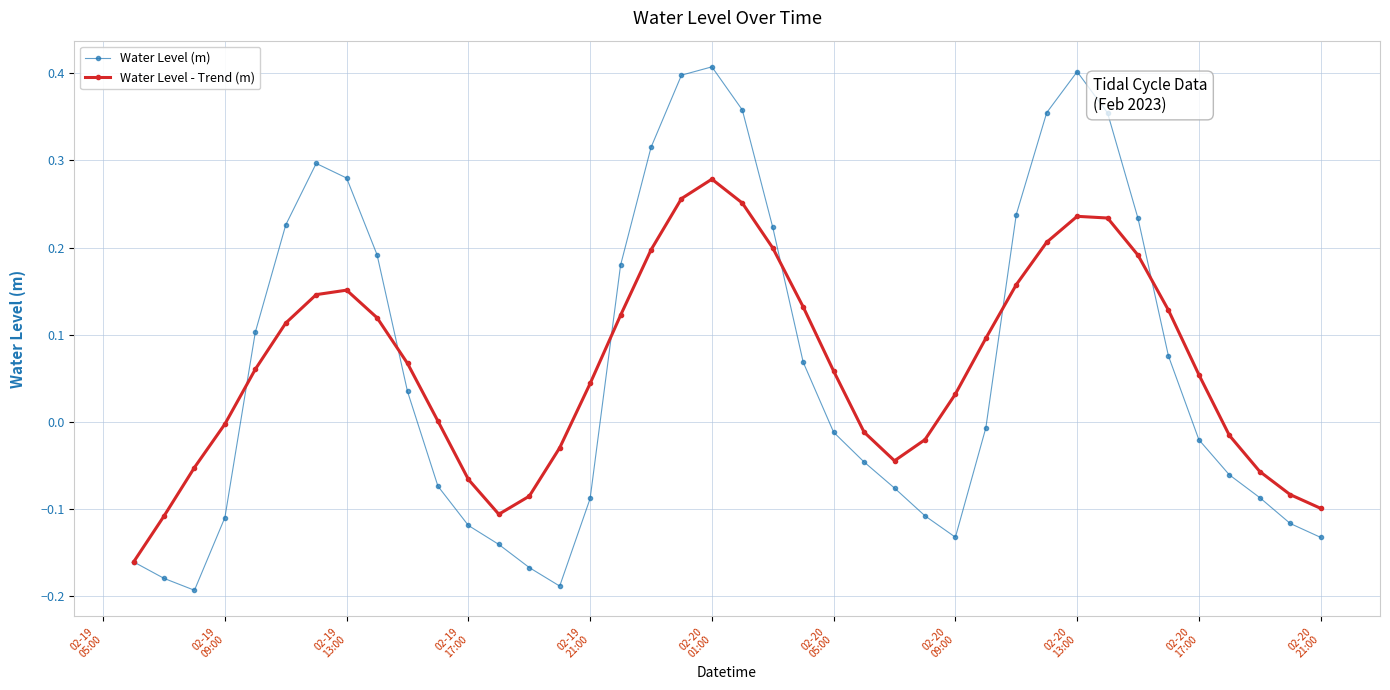

How many interior local valleys does the Water Level (m) series have?

3